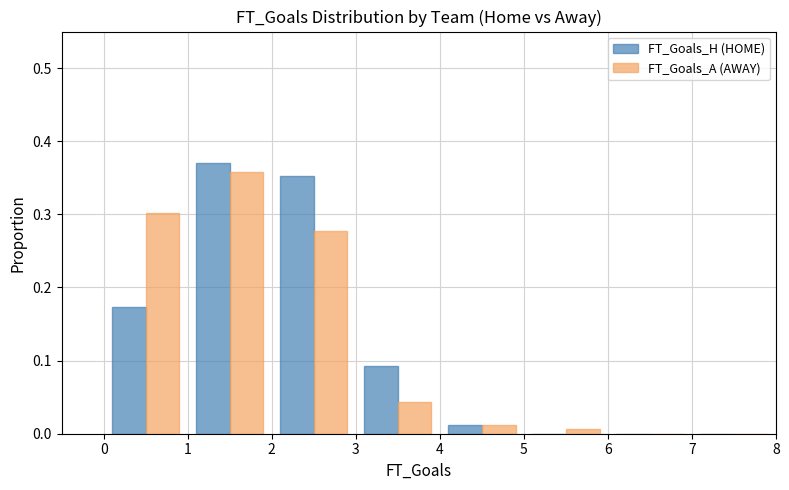

In the FT_Goals_A (AWAY) series, which range on the x-axis has the tallest bar?

1 to 2